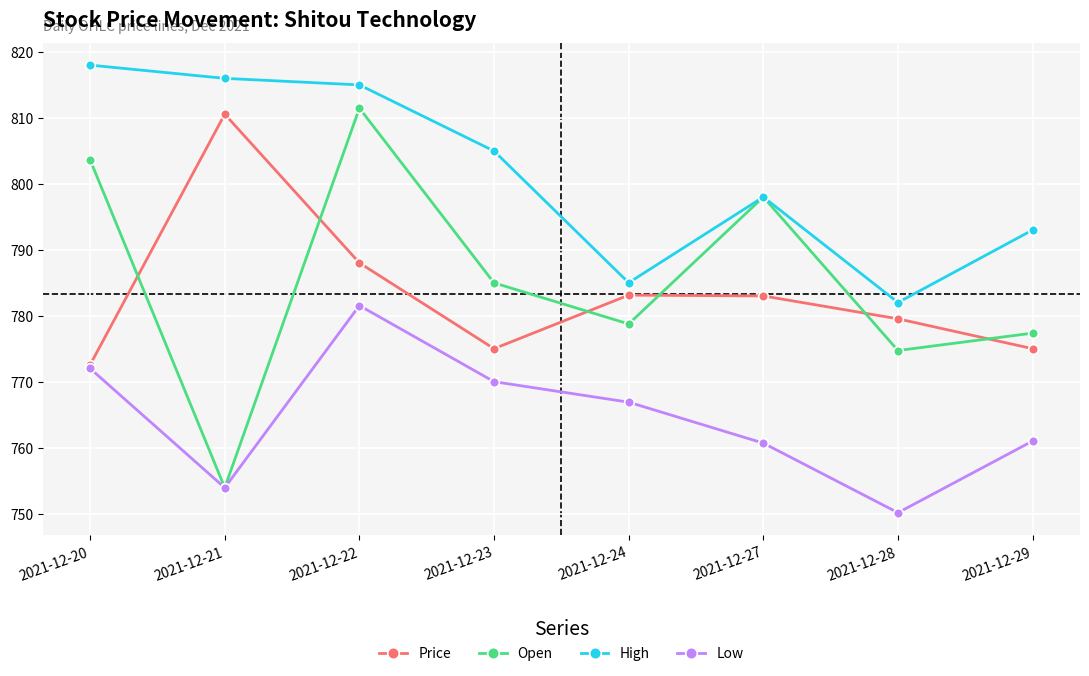

What is the total value across all series at 2021-12-22?

3196.0